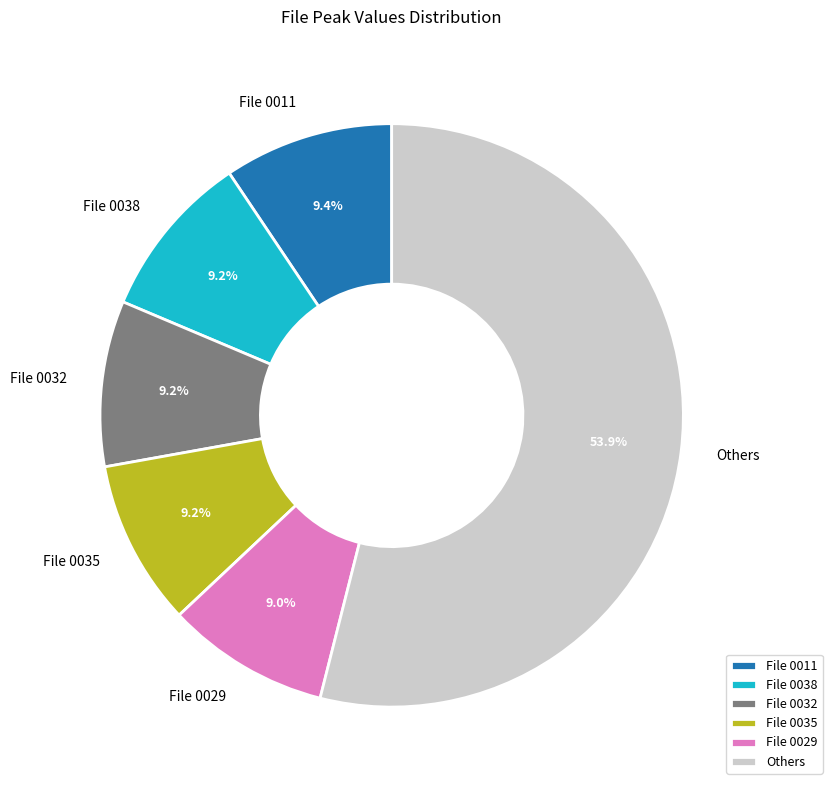

Which slice is the largest?

Others